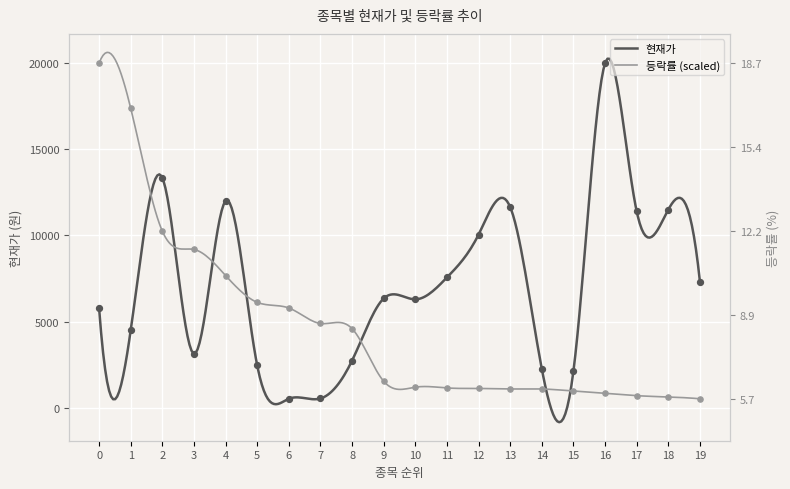

Which series has the largest total across all categories?

현재가